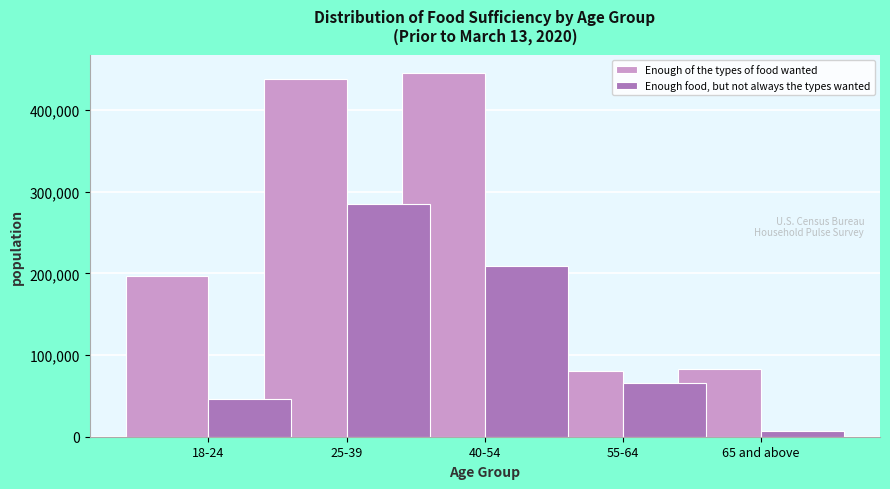

Reading left to right, what are all the values shown in this chart?

Enough of the types of food wanted: 18-24=196804	25-39=437643	40-54=445820	55-64=80343	65 and above=82661
Enough food, but not always the types wanted: 18-24=45690	25-39=285234	40-54=209597	55-64=65841	65 and above=7592